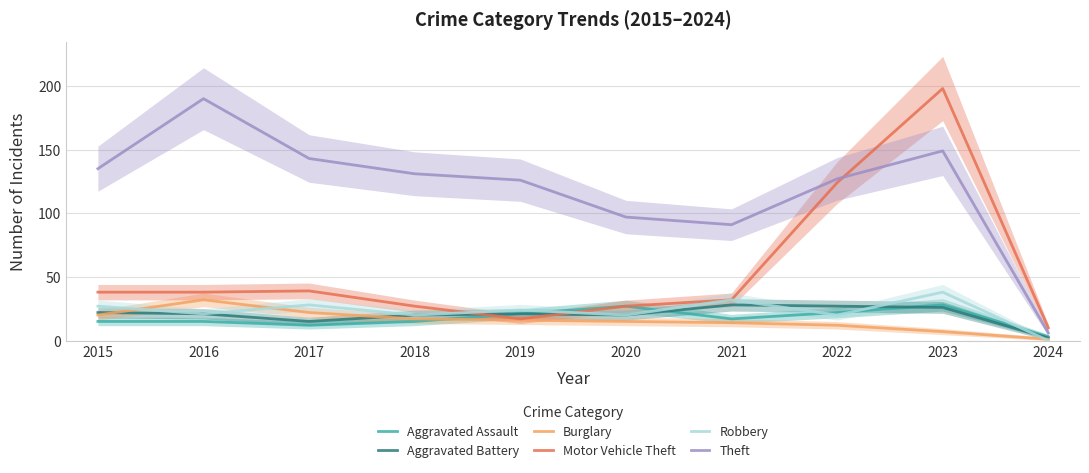

Which series changed the most between 2019 and 2021?

Theft